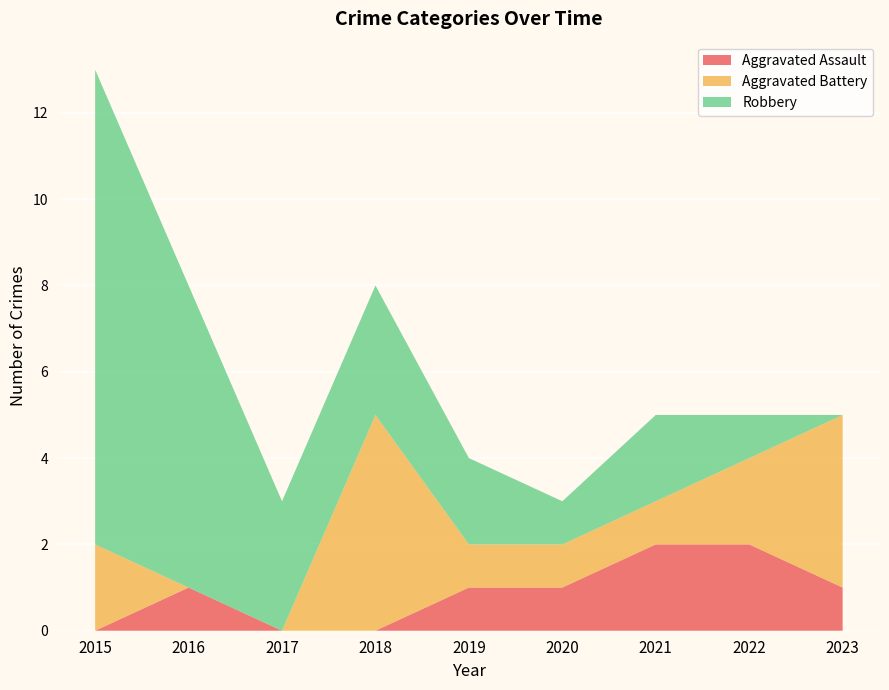

Reading left to right, list all the values displayed in this chart.

Aggravated Assault: 0	1	0	0	1	1	2	2	1
Aggravated Battery: 2	0	0	5	1	1	1	2	4
Robbery: 11	7	3	3	2	1	2	1	0